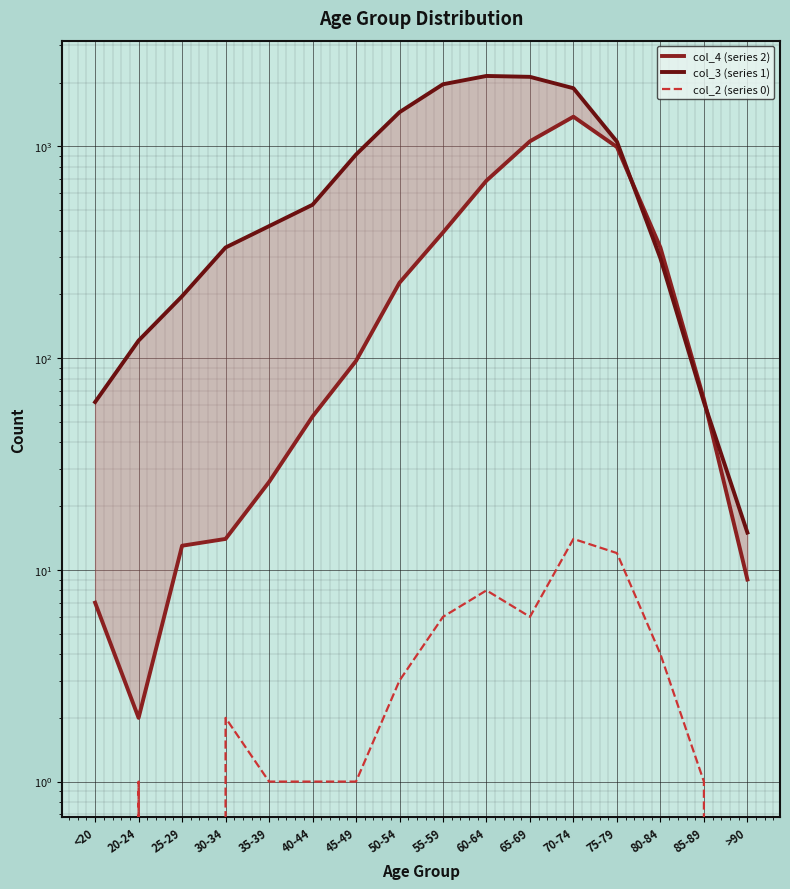

True or false: col_2 (series 0) and col_3 (series 1) cross at least once.

False